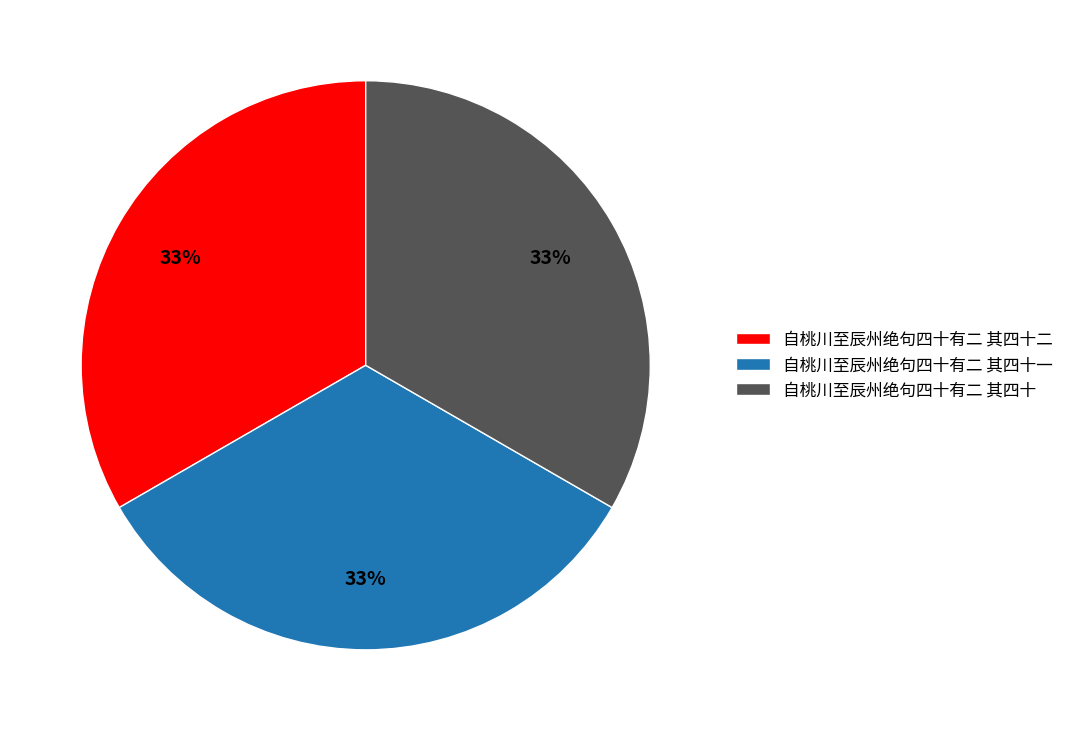

What percentage is the 自桃川至辰州绝句四十有二 其四十二 slice, to the nearest percent?

33%